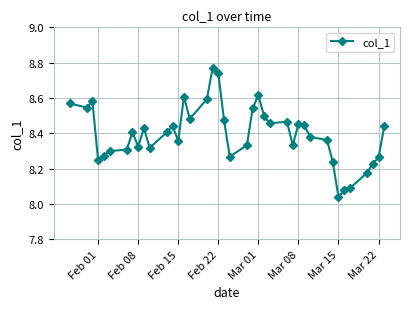

What is the sum of all values?

335.9